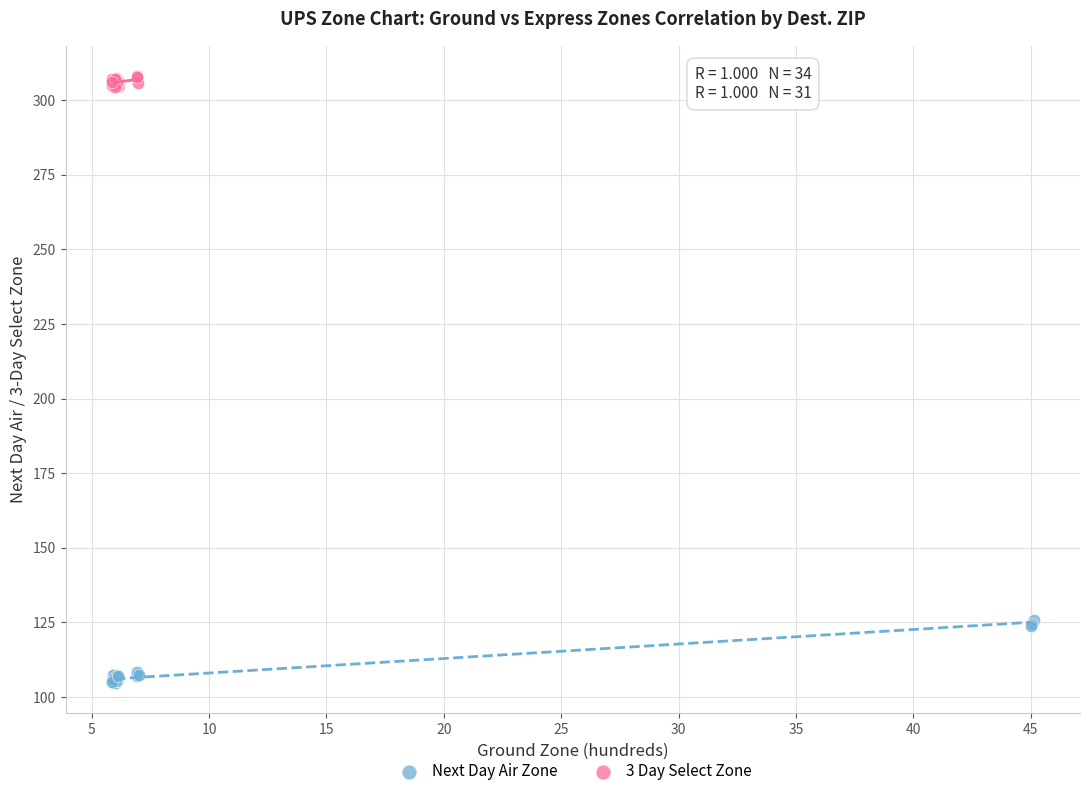

Which series has the widest spread of Y values?

Next Day Air Zone